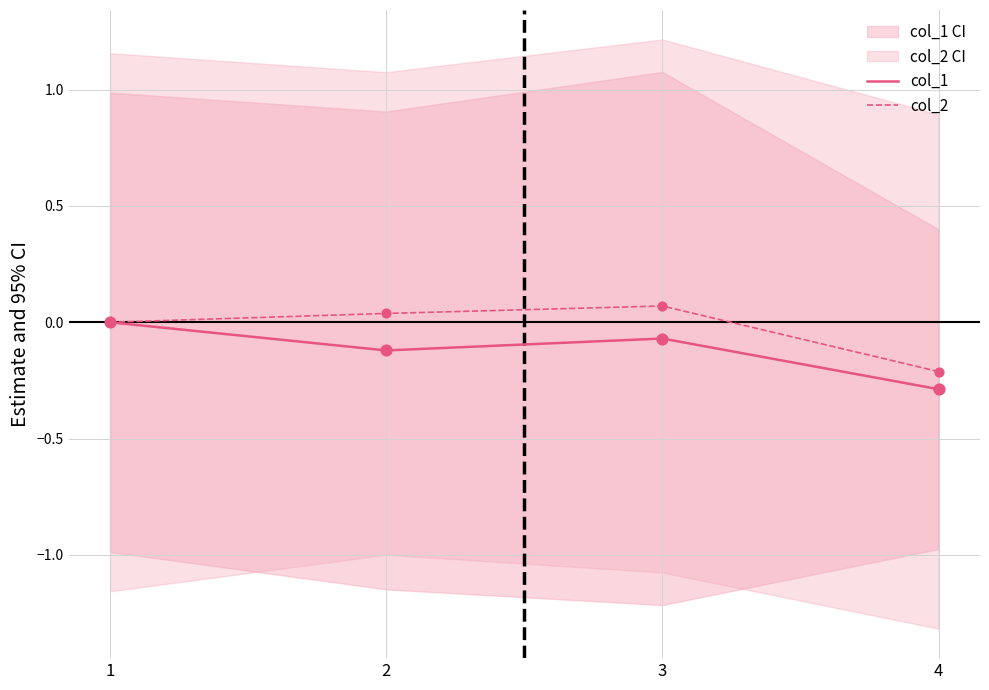

Is the value of col_1 at 4 greater than the value of col_2 at 3?

No